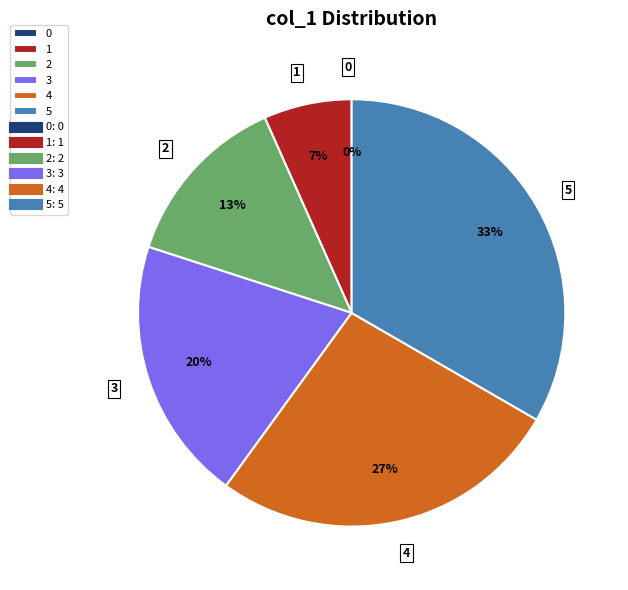

Is there a majority slice in this chart?

No